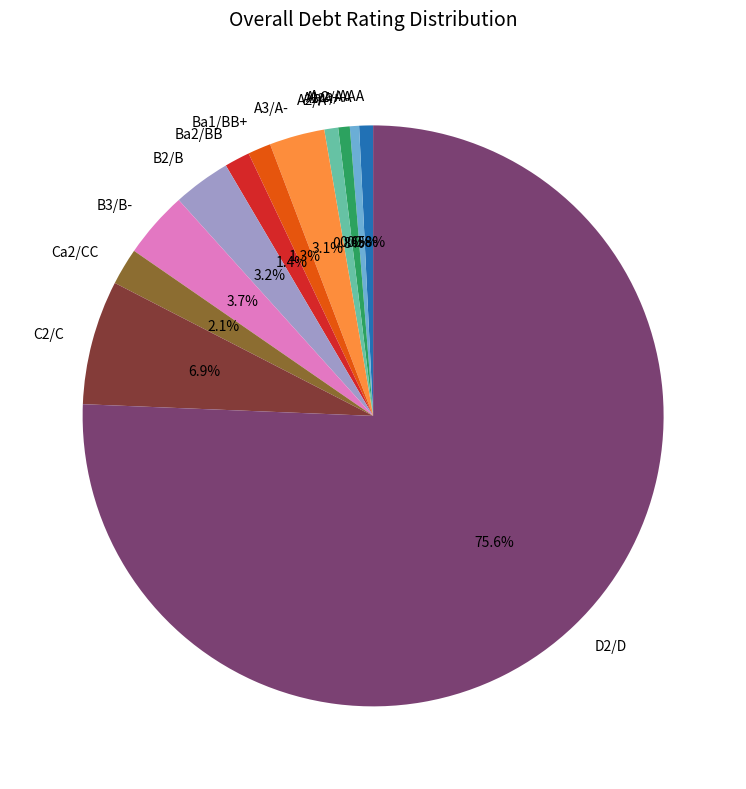

What percentage is NOT represented by Aa2/AA?

99.5%